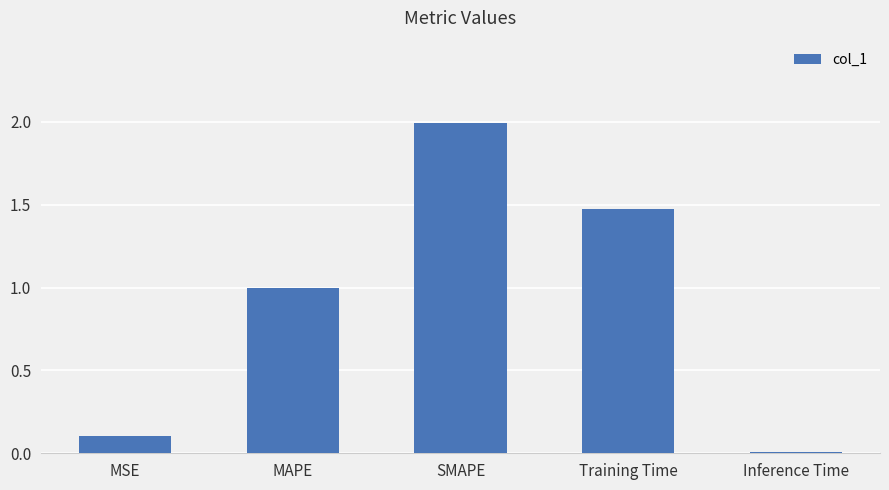

What position from the right is SMAPE?

3